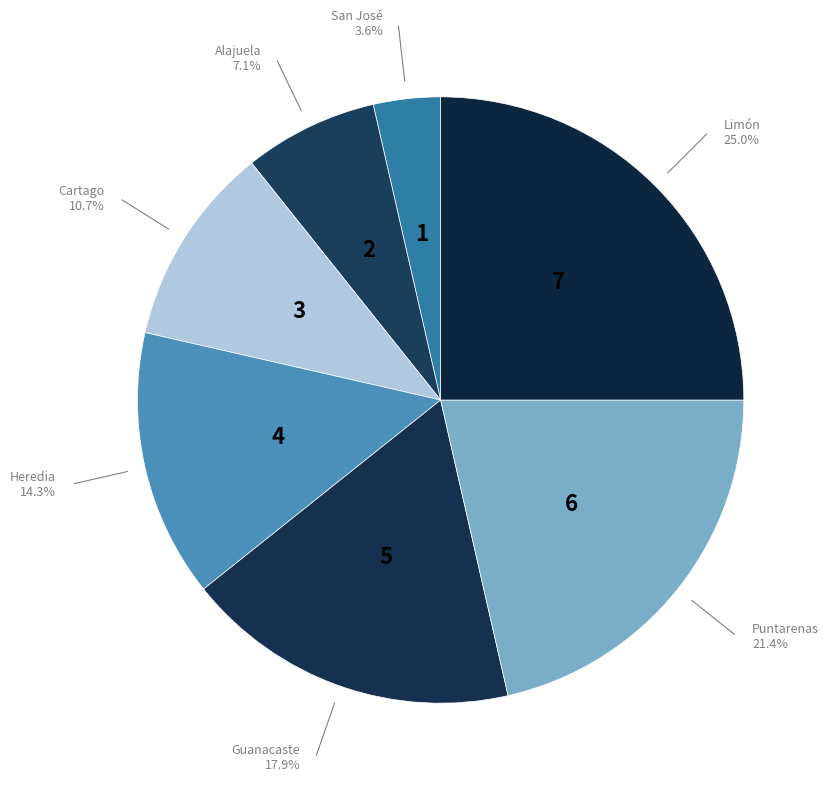

Is it true that Heredia is 29% of the pie?

False